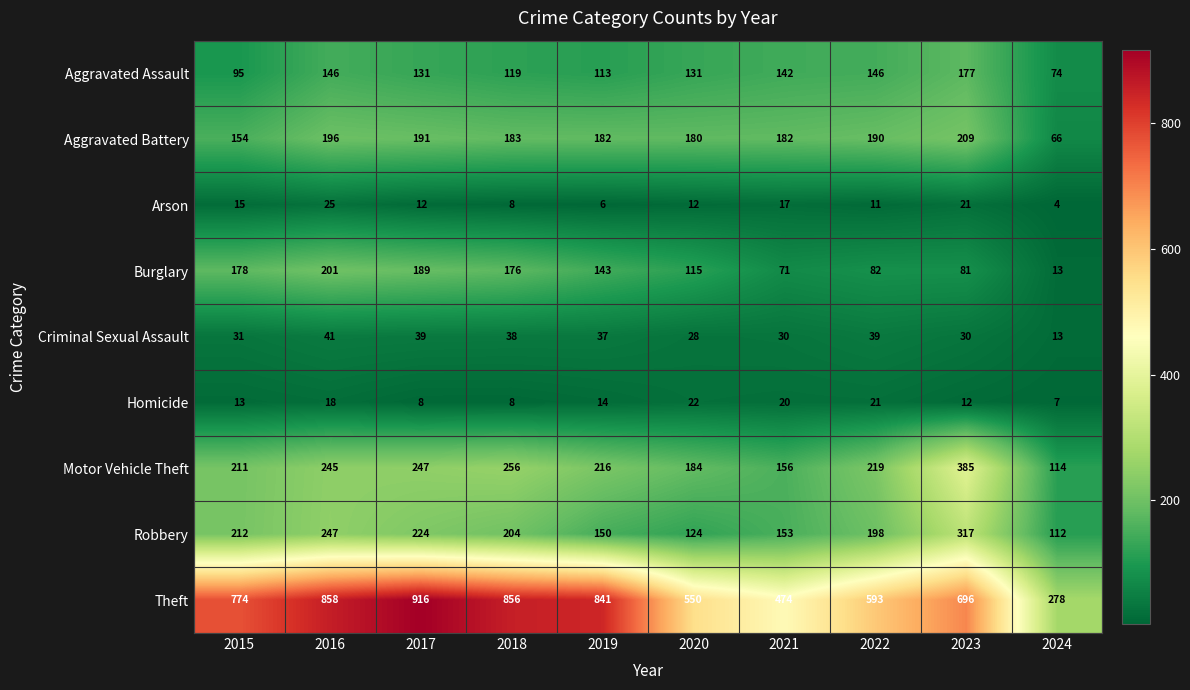

The value of Burglary at 2018 is 48. True or false?

False